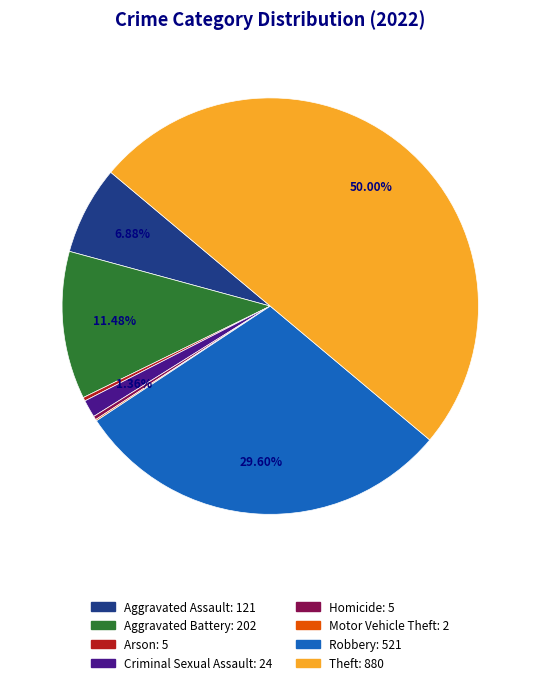

Which slice is the largest?

Theft